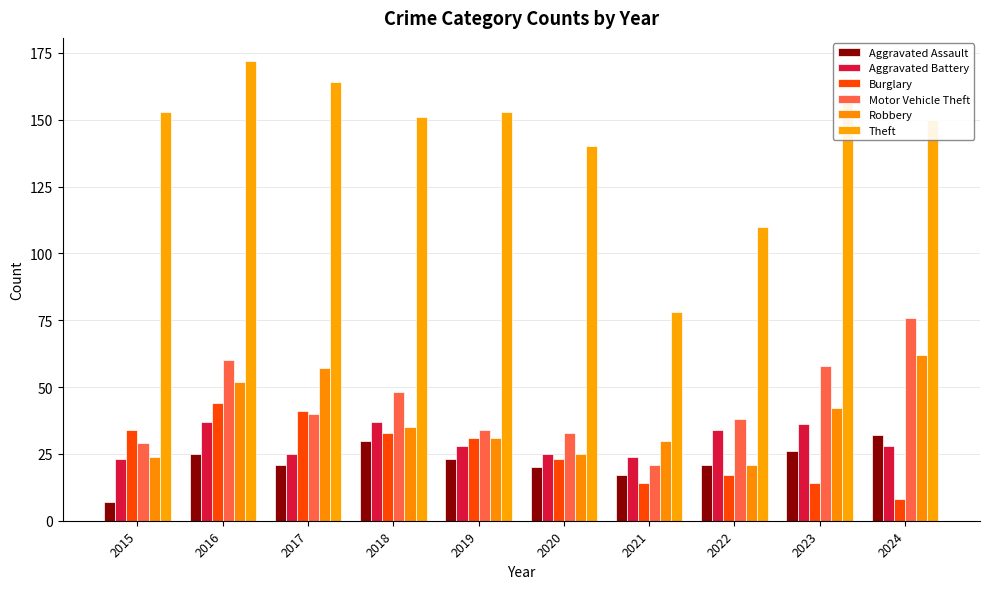

Reading left to right, extract all data points from this chart.

Aggravated Assault: 2015=7	2016=25	2017=21	2018=30	2019=23	2020=20	2021=17	2022=21	2023=26	2024=32
Aggravated Battery: 2015=23	2016=37	2017=25	2018=37	2019=28	2020=25	2021=24	2022=34	2023=36	2024=28
Burglary: 2015=34	2016=44	2017=41	2018=33	2019=31	2020=23	2021=14	2022=17	2023=14	2024=8
Motor Vehicle Theft: 2015=29	2016=60	2017=40	2018=48	2019=34	2020=33	2021=21	2022=38	2023=58	2024=76
Robbery: 2015=24	2016=52	2017=57	2018=35	2019=31	2020=25	2021=30	2022=21	2023=42	2024=62
Theft: 2015=153	2016=172	2017=164	2018=151	2019=153	2020=140	2021=78	2022=110	2023=157	2024=150